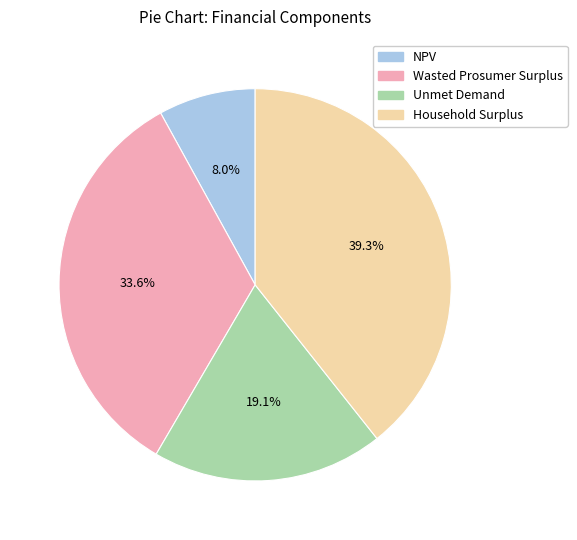

Does Wasted Prosumer Surplus account for over 50% of the chart?

No